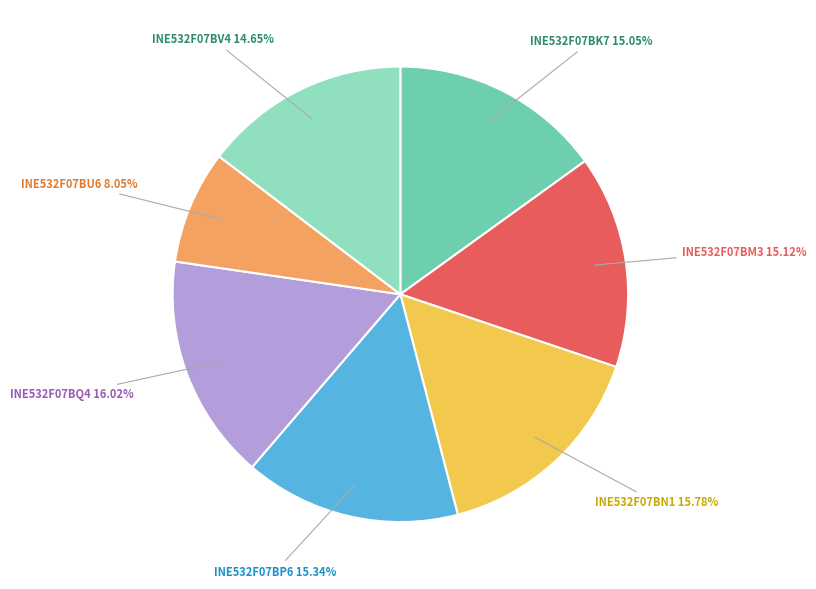

Is there any slice that represents more than half of the pie?

No